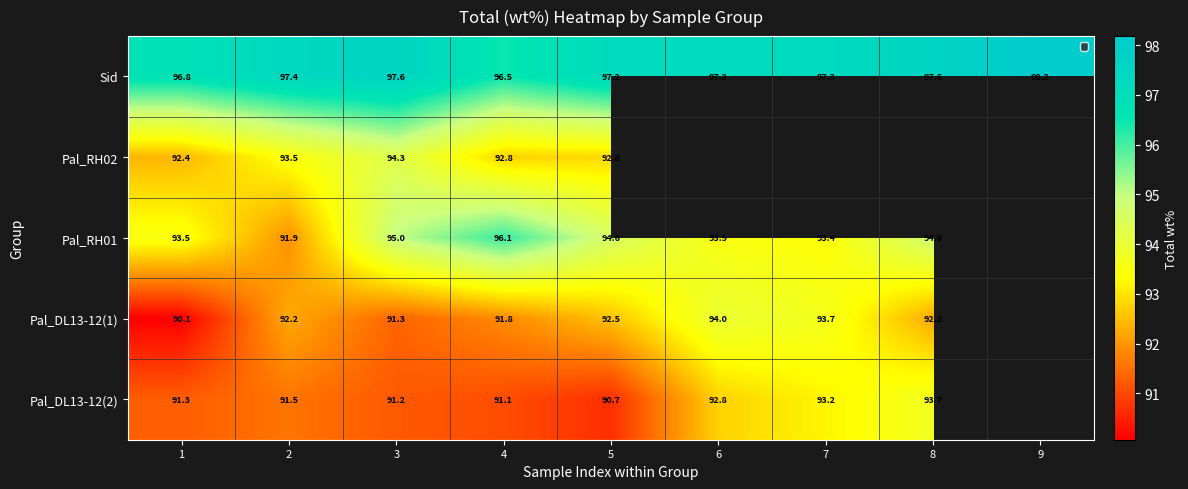

What value does the Sid series have at 9?

98.2